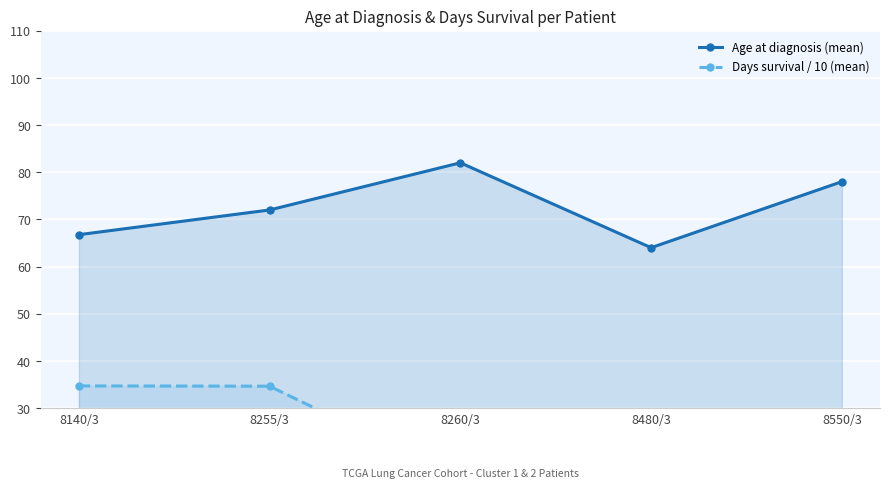

How many lines are shown in the chart?

2